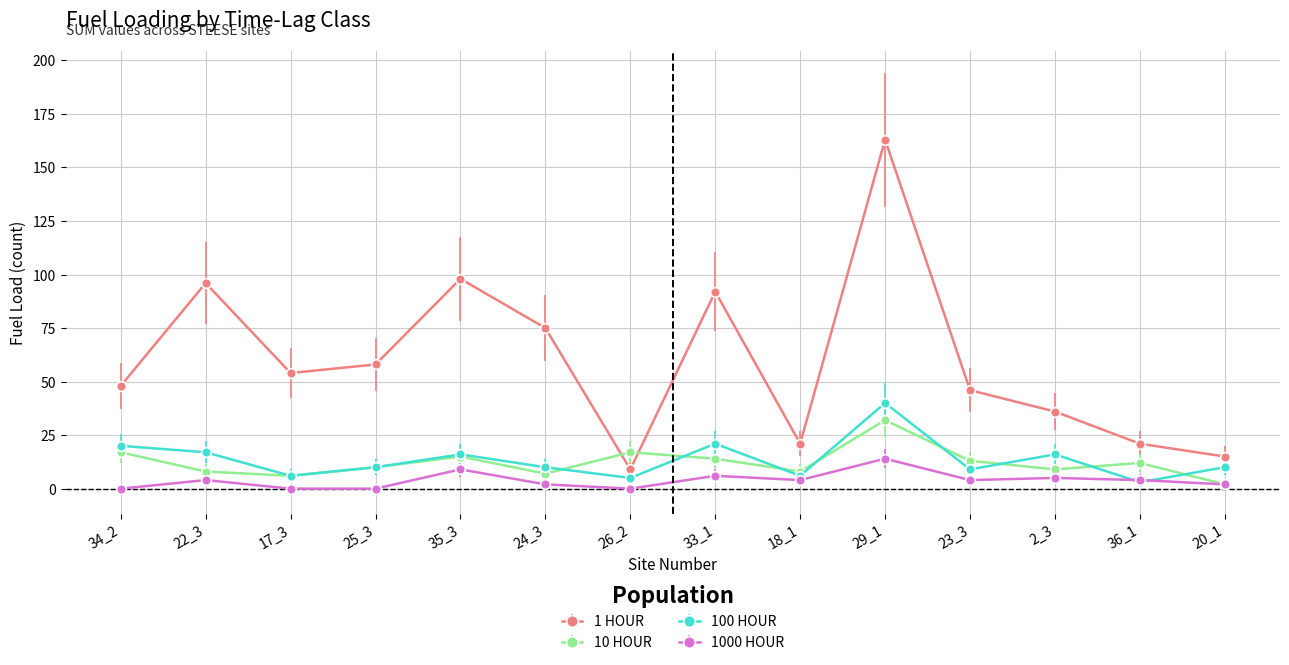

How many intersections are there between 1000 HOUR and 100 HOUR?

2